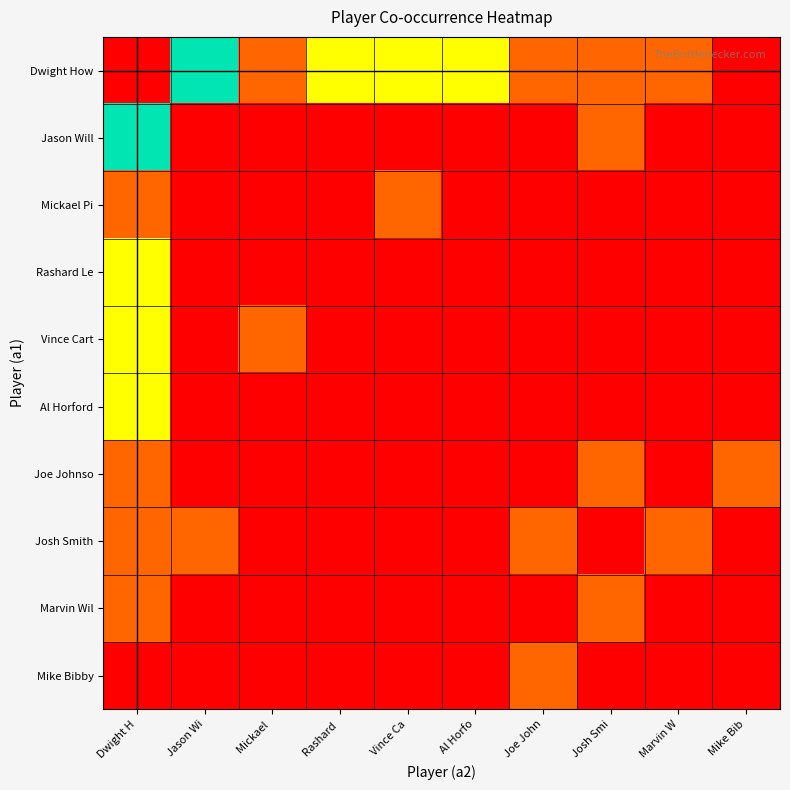

Reading left to right, what are all the values shown in this chart?

Dwight How: Dwight H=0	Jason Wi=3	Mickael =1	Rashard =2	Vince Ca=2	Al Horfo=2	Joe John=1	Josh Smi=1	Marvin W=1	Mike Bib=0
Jason Will: Dwight H=3	Jason Wi=0	Mickael =0	Rashard =0	Vince Ca=0	Al Horfo=0	Joe John=0	Josh Smi=1	Marvin W=0	Mike Bib=0
Mickael Pi: Dwight H=1	Jason Wi=0	Mickael =0	Rashard =0	Vince Ca=1	Al Horfo=0	Joe John=0	Josh Smi=0	Marvin W=0	Mike Bib=0
Rashard Le: Dwight H=2	Jason Wi=0	Mickael =0	Rashard =0	Vince Ca=0	Al Horfo=0	Joe John=0	Josh Smi=0	Marvin W=0	Mike Bib=0
Vince Cart: Dwight H=2	Jason Wi=0	Mickael =1	Rashard =0	Vince Ca=0	Al Horfo=0	Joe John=0	Josh Smi=0	Marvin W=0	Mike Bib=0
Al Horford: Dwight H=2	Jason Wi=0	Mickael =0	Rashard =0	Vince Ca=0	Al Horfo=0	Joe John=0	Josh Smi=0	Marvin W=0	Mike Bib=0
Joe Johnso: Dwight H=1	Jason Wi=0	Mickael =0	Rashard =0	Vince Ca=0	Al Horfo=0	Joe John=0	Josh Smi=1	Marvin W=0	Mike Bib=1
Josh Smith: Dwight H=1	Jason Wi=1	Mickael =0	Rashard =0	Vince Ca=0	Al Horfo=0	Joe John=1	Josh Smi=0	Marvin W=1	Mike Bib=0
Marvin Wil: Dwight H=1	Jason Wi=0	Mickael =0	Rashard =0	Vince Ca=0	Al Horfo=0	Joe John=0	Josh Smi=1	Marvin W=0	Mike Bib=0
Mike Bibby: Dwight H=0	Jason Wi=0	Mickael =0	Rashard =0	Vince Ca=0	Al Horfo=0	Joe John=1	Josh Smi=0	Marvin W=0	Mike Bib=0